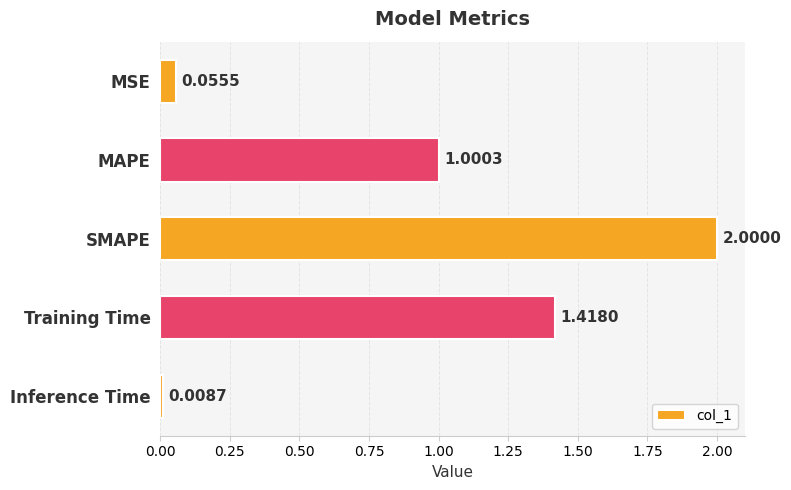

List the labels in order of value, largest first.

SMAPE, Training Time, MAPE, MSE, Inference Time